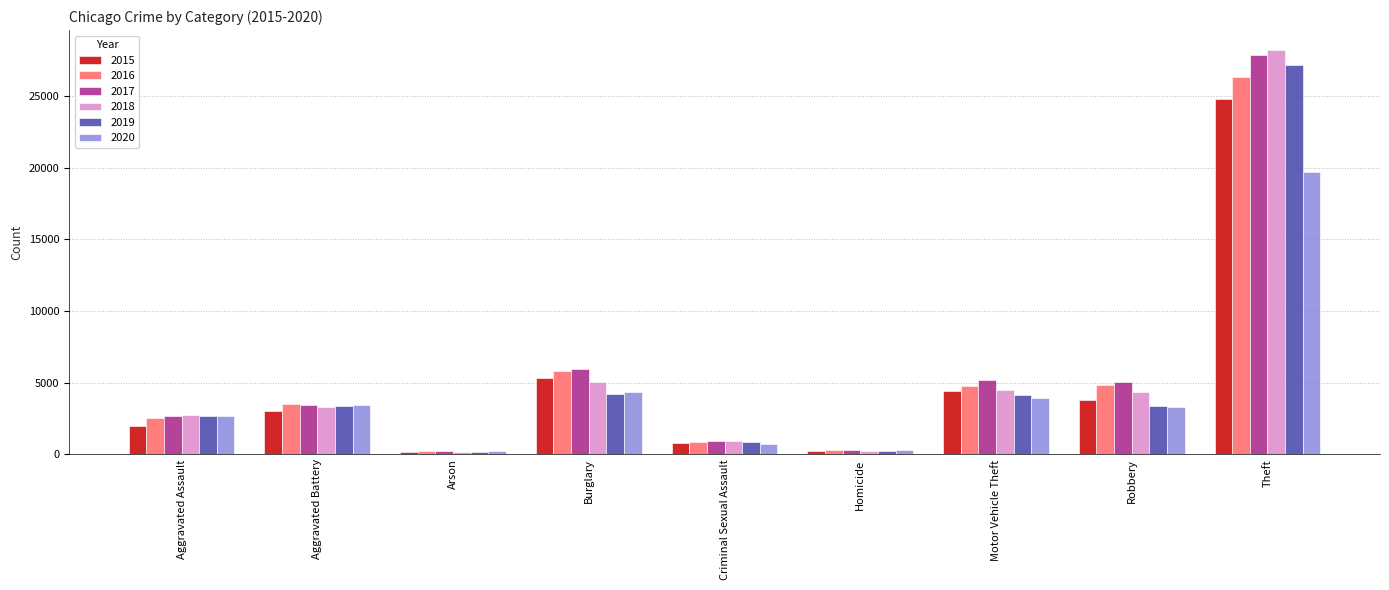

What is the difference between the highest and lowest values at Arson?

90